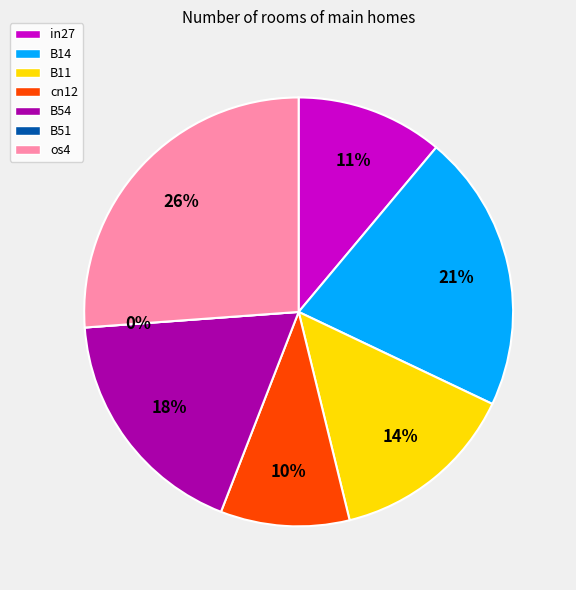

Rank the categories by value from highest to lowest.

os4, B14, B54, B11, in27, cn12, B51